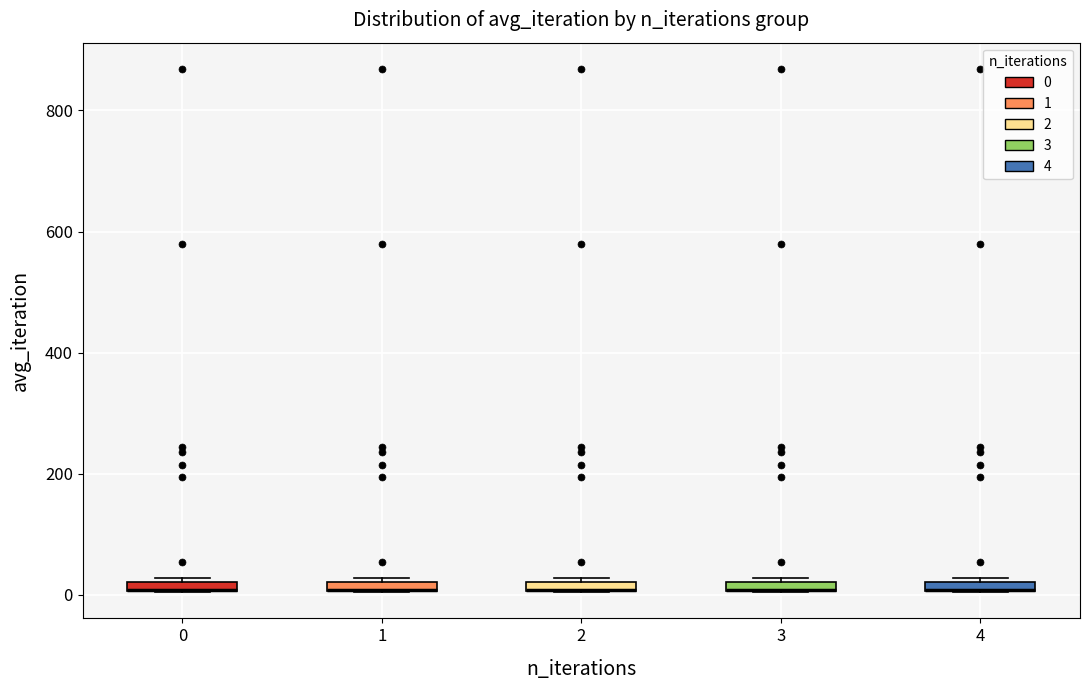

Where is the upper edge of the box at x = 2 on the y-axis? The values are not printed on the chart, so give them approximately, as read against the axis.

20